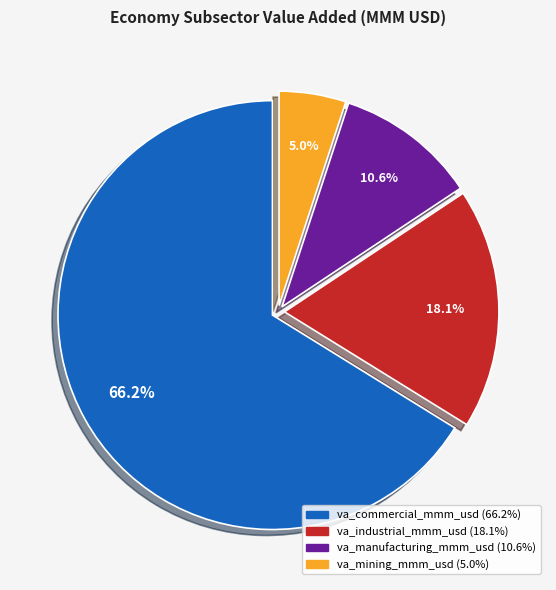

To the nearest percent, what is the average slice percentage?

25%